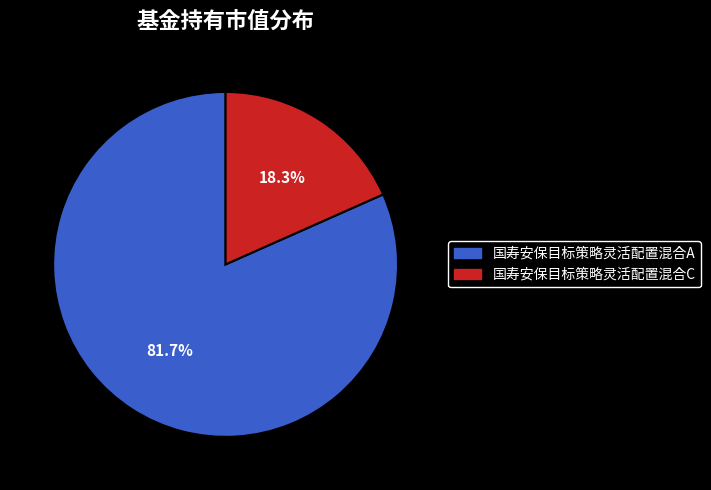

Is there any slice that represents more than half of the pie?

Yes